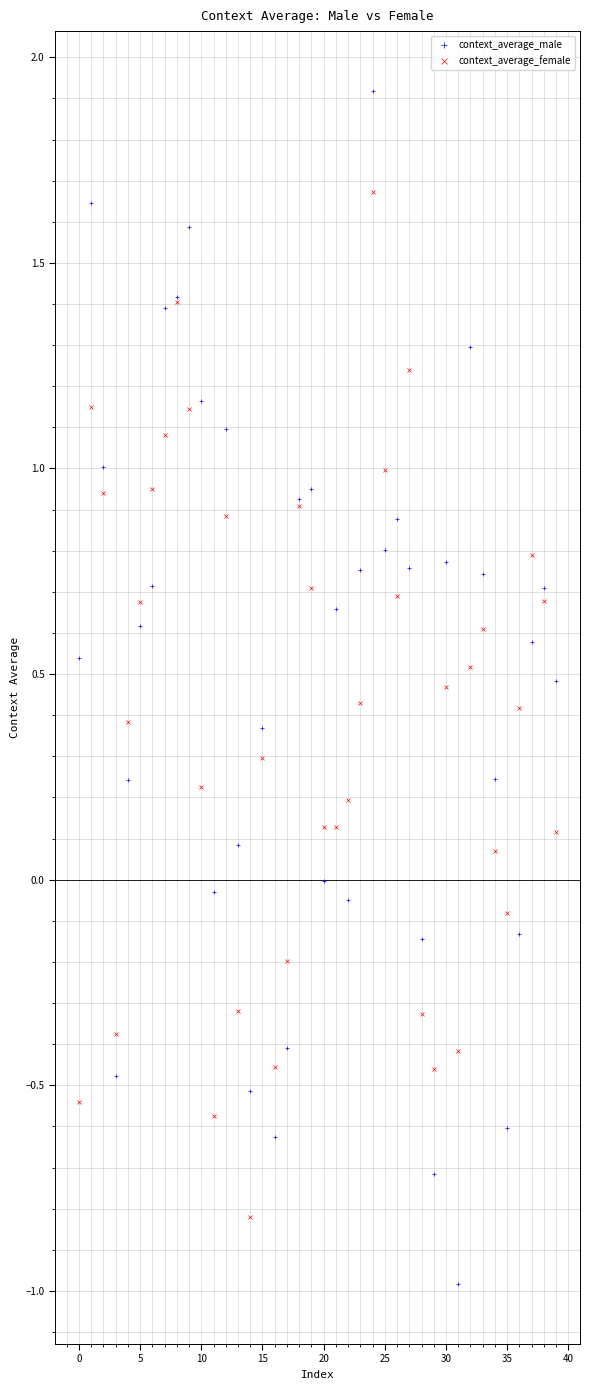

Which series reaches the maximum Y coordinate?

context_average_male